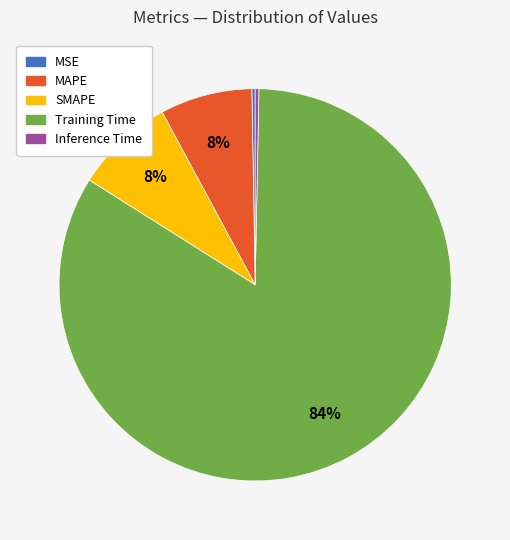

Which category has the biggest portion of the pie?

Training Time